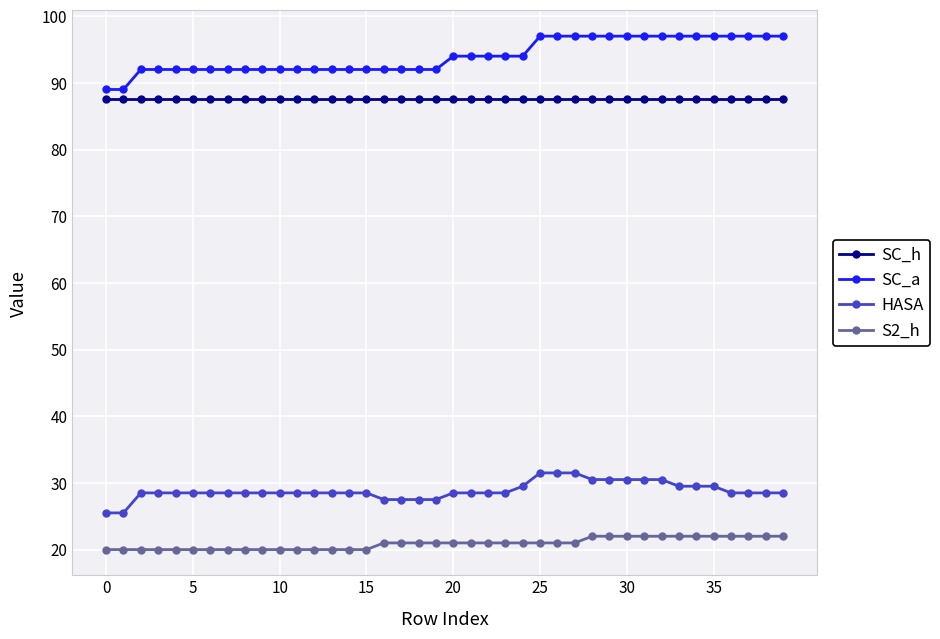

True or false: S2_h and HASA intersect in this chart.

False